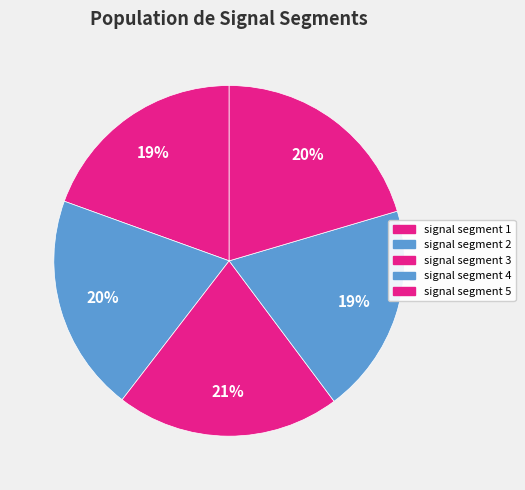

How many segments does this pie chart have?

5